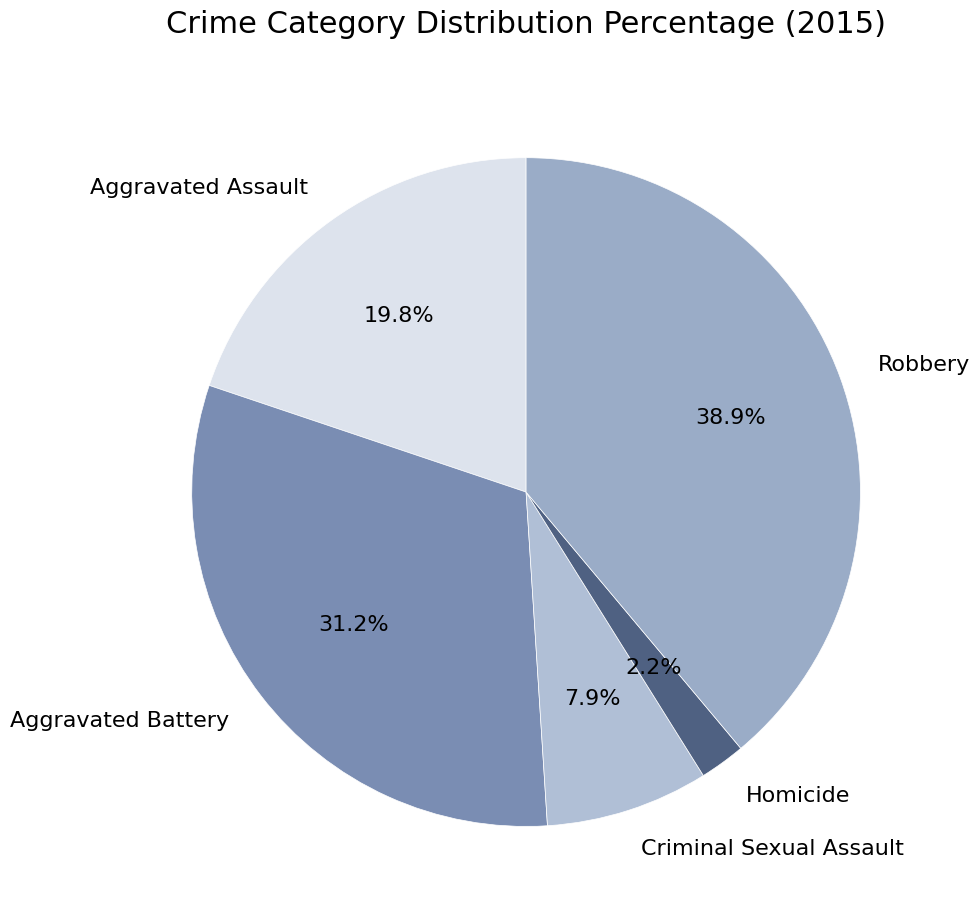

What is the ratio of the value at Homicide to the value at Criminal Sexual Assault?

0.3